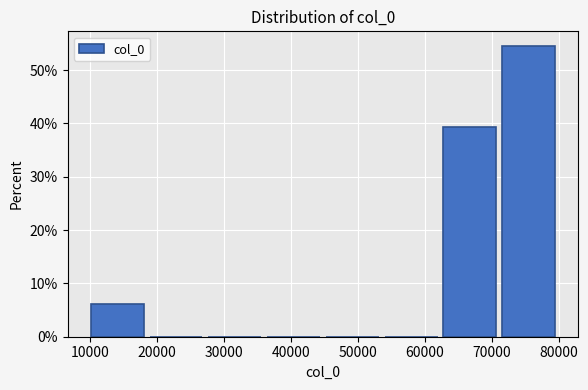

What is the height of the bar covering 71000 to 80000 on the x-axis? Neither the bar edges nor the heights are printed on the chart, so give them approximately, as read against the axes.

55